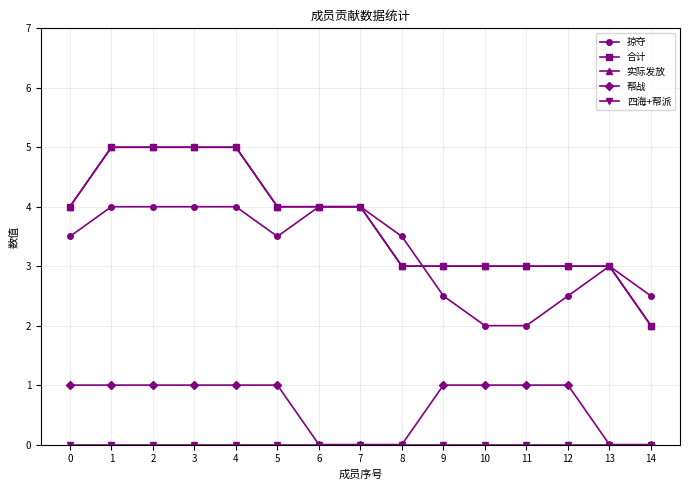

True or false: 实际发放 and 帮战 intersect in this chart.

False